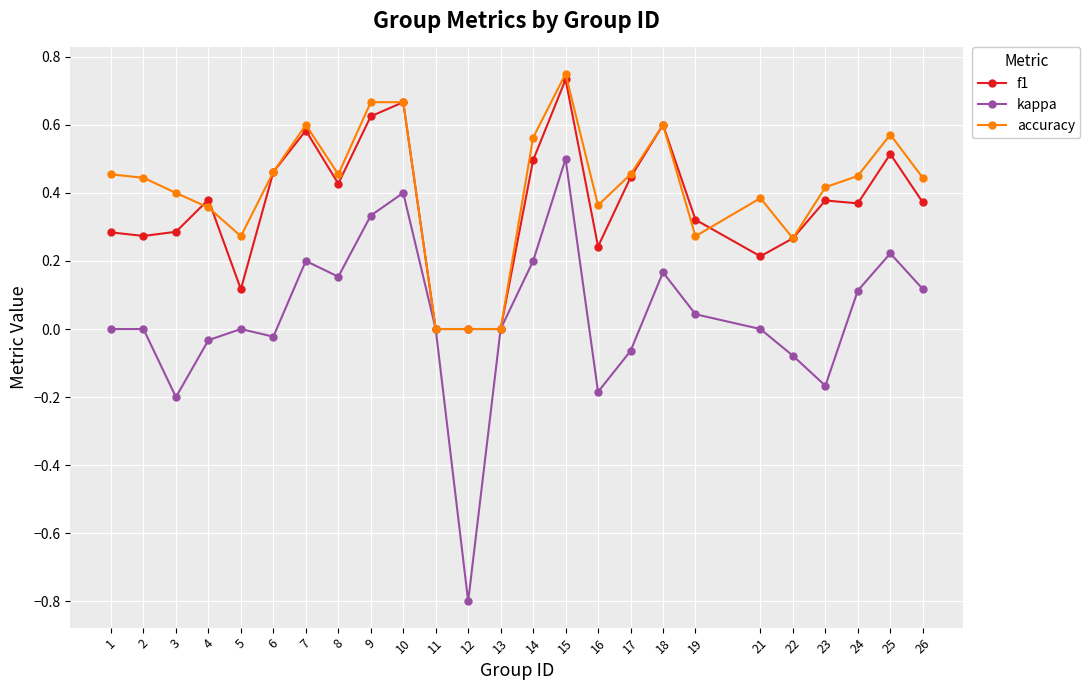

What is the smallest value displayed?

-0.8